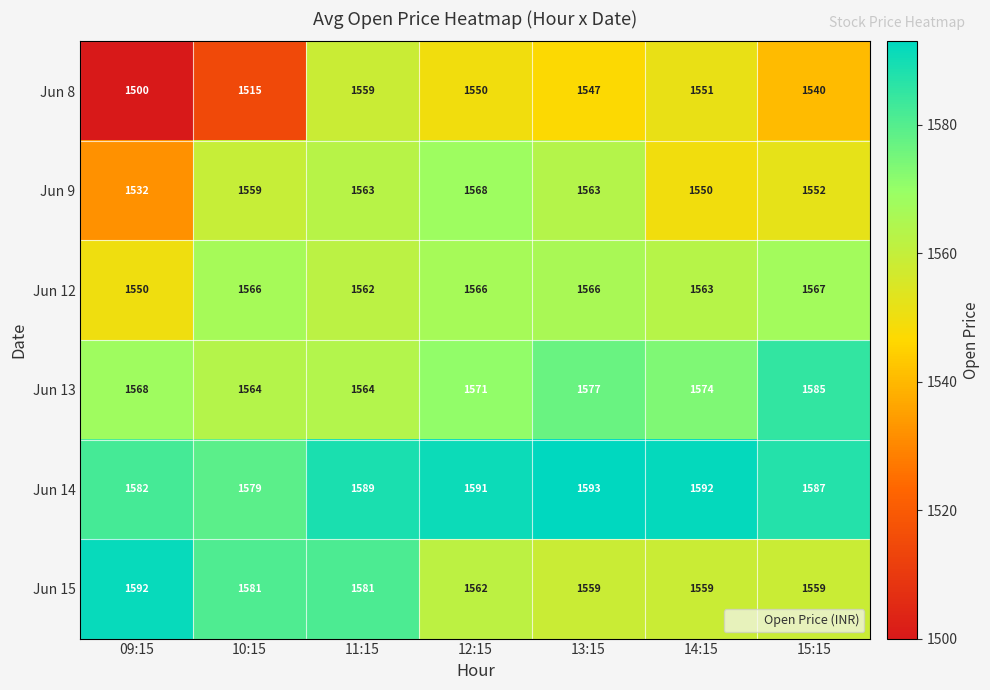

Is it true that Jun 13 equals 1564 at 11:15?

True